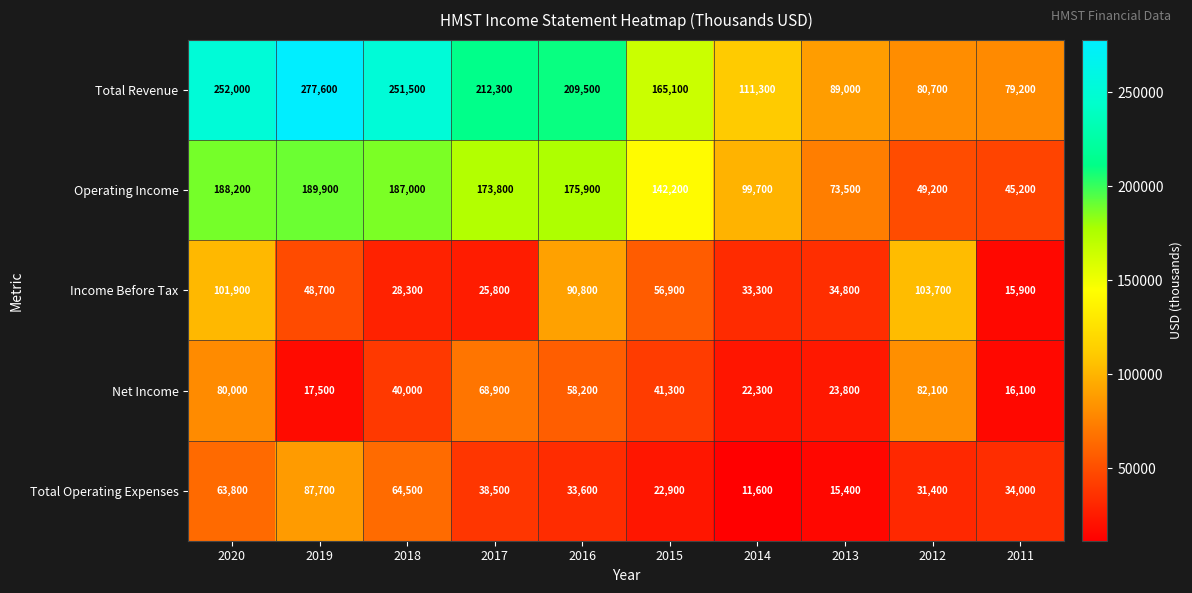

Between 2015 and 2013, which series saw the biggest shift?

Total Revenue